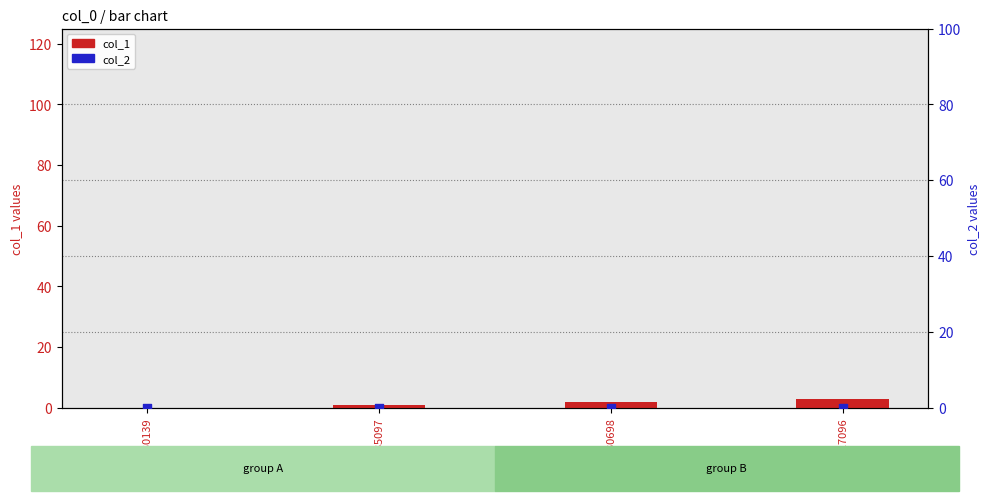

Which series contains the lowest Y value?

col_1